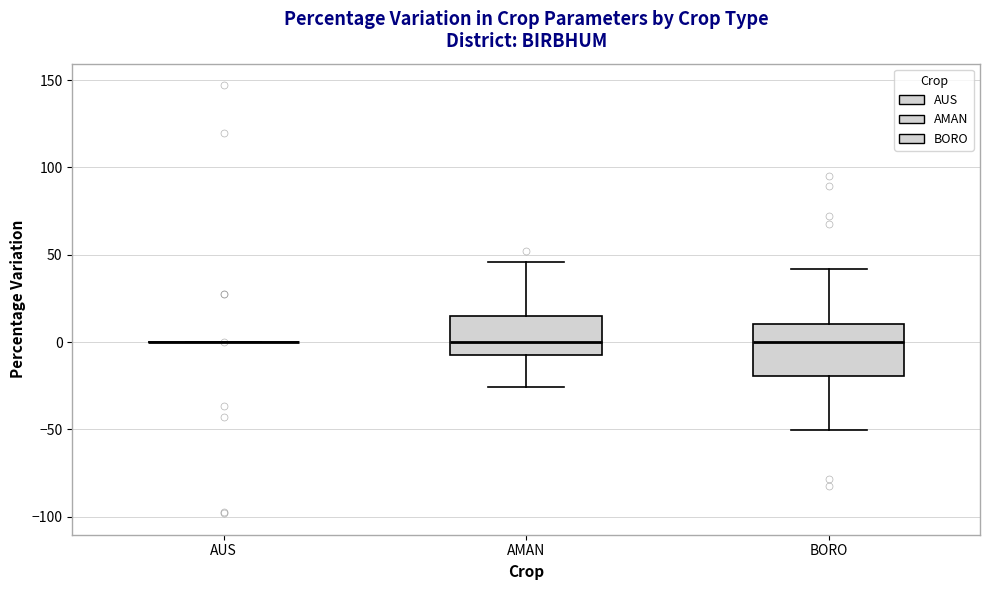

Which box is the tallest, from its lower edge to its upper edge?

BORO